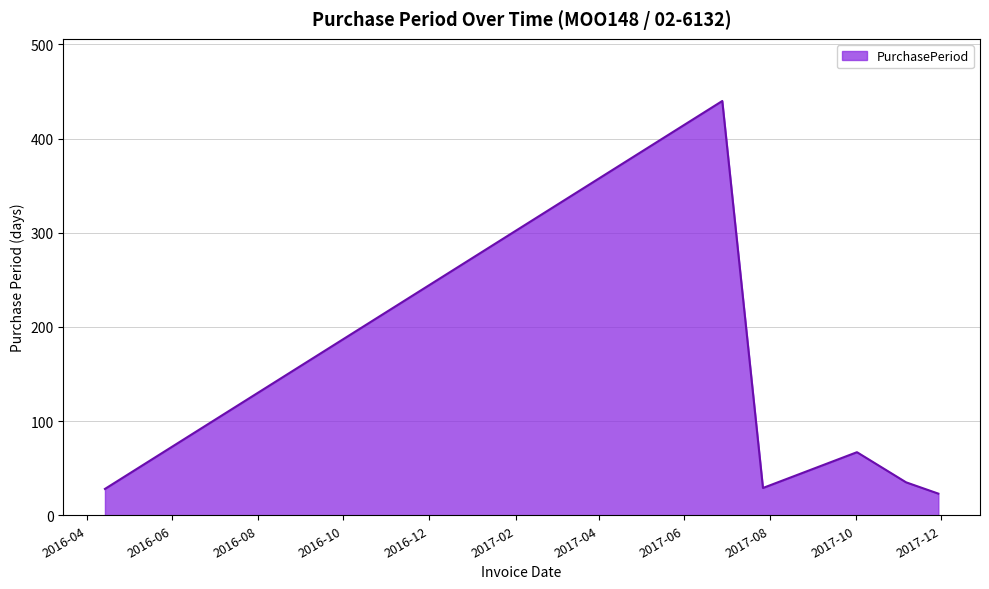

True or false: the data has more than 1 interior local peaks.

True